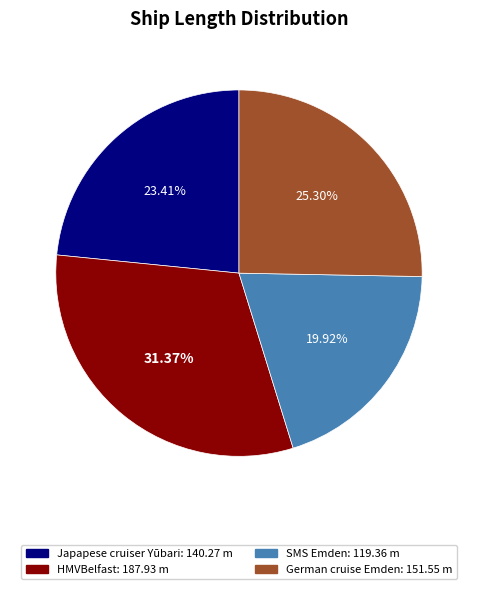

Is there any slice that represents more than half of the pie?

No